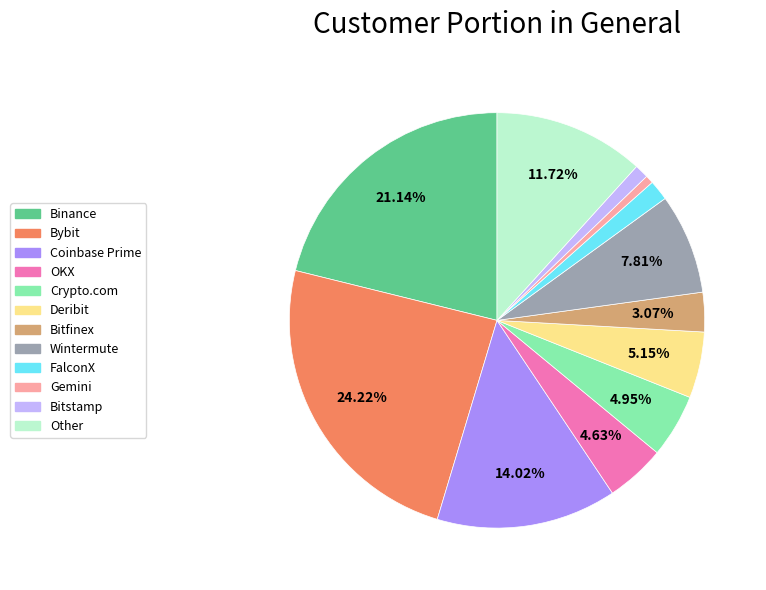

Count the number of slices in the pie.

12